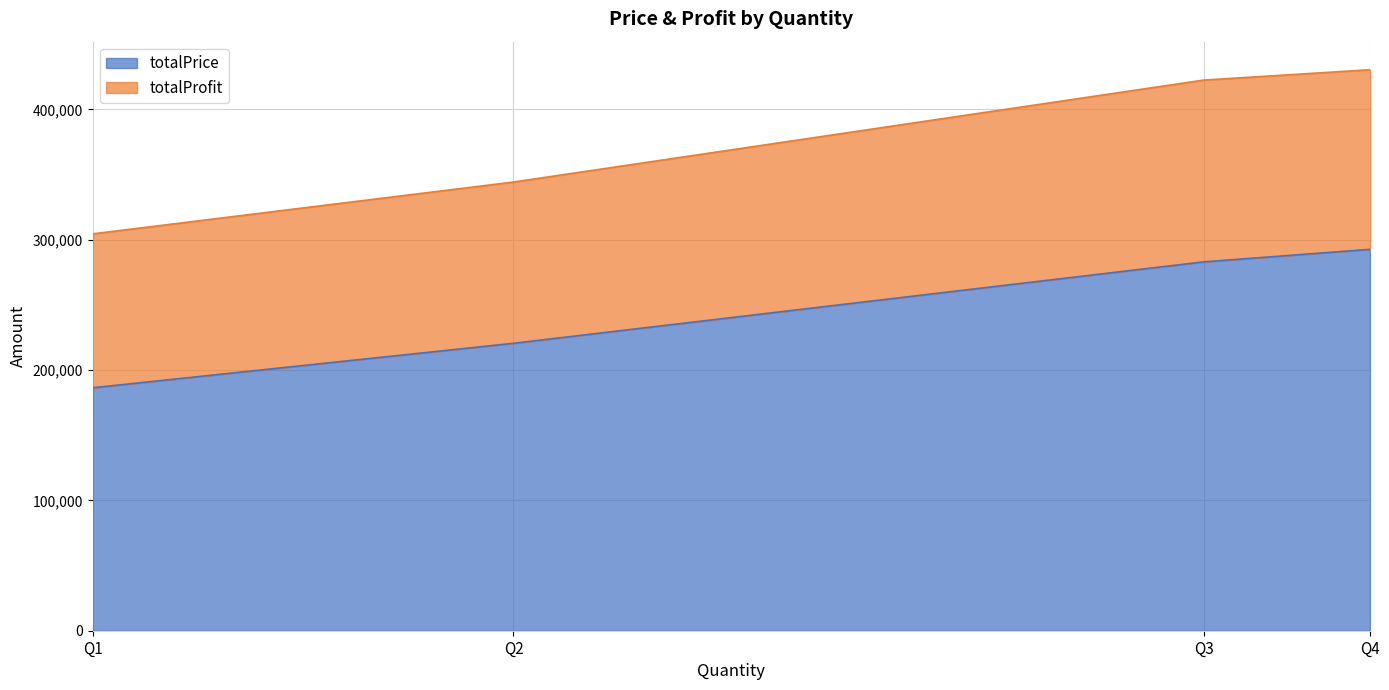

Does the chart have visible grid lines?

Yes